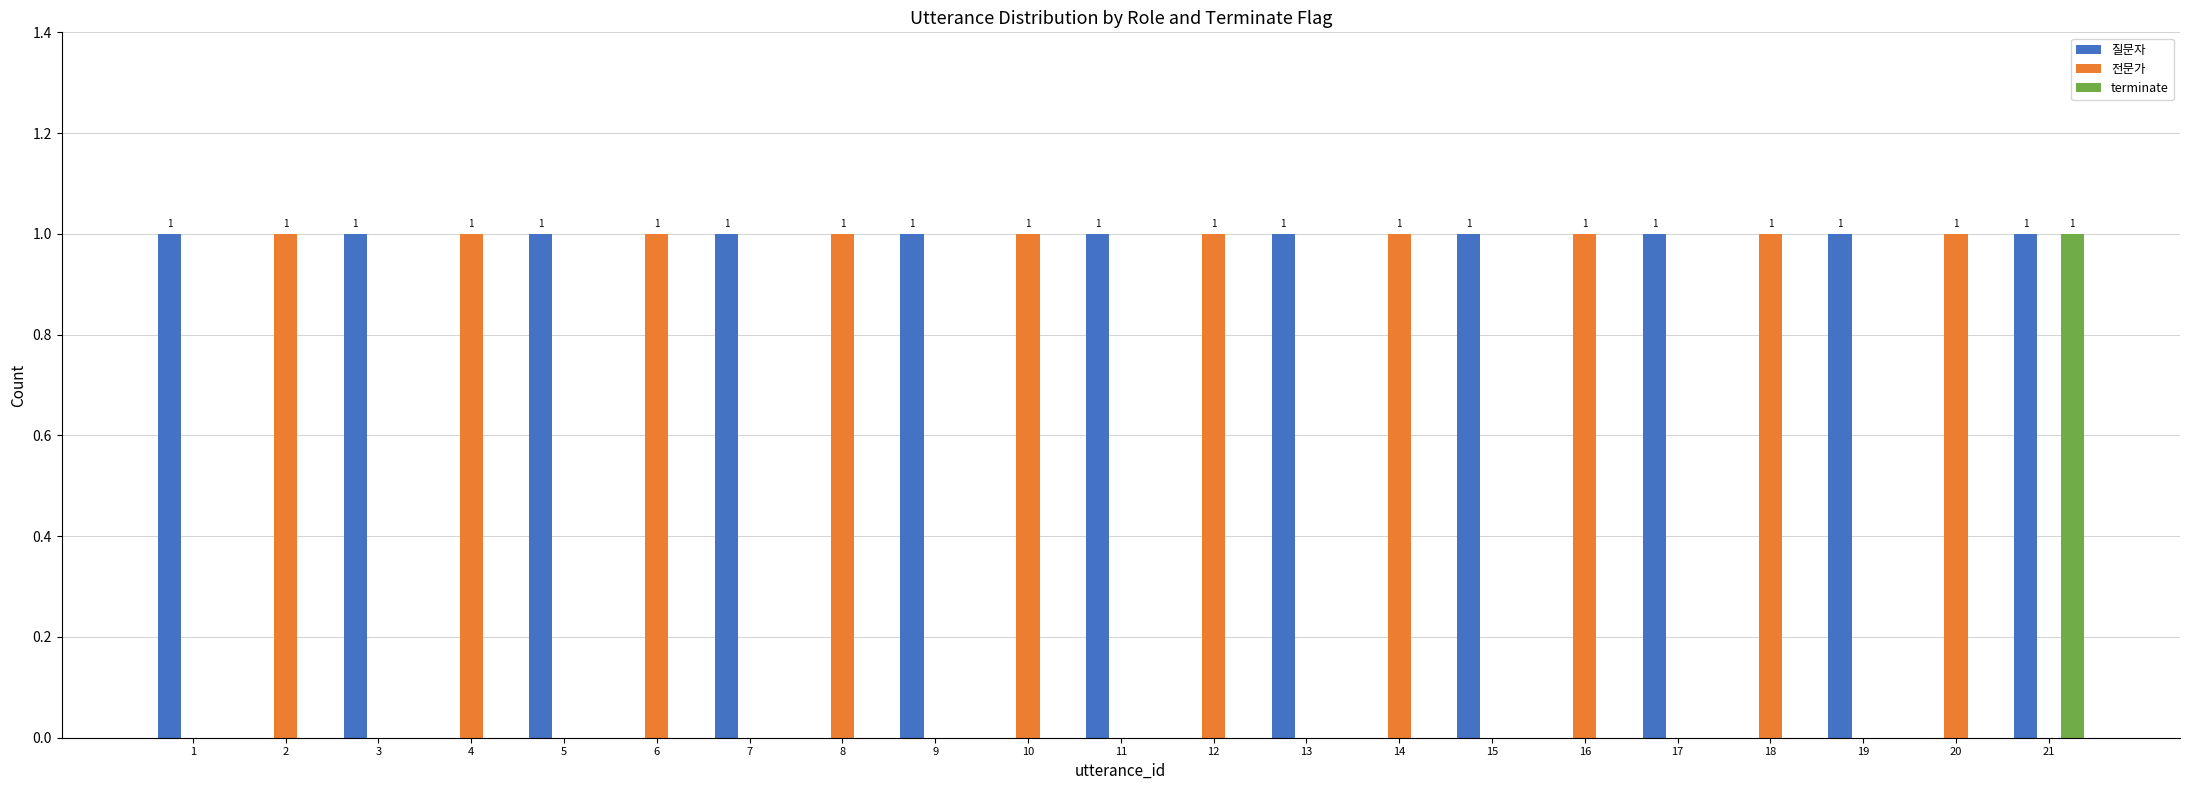

At which category is the sum across all series the highest?

21